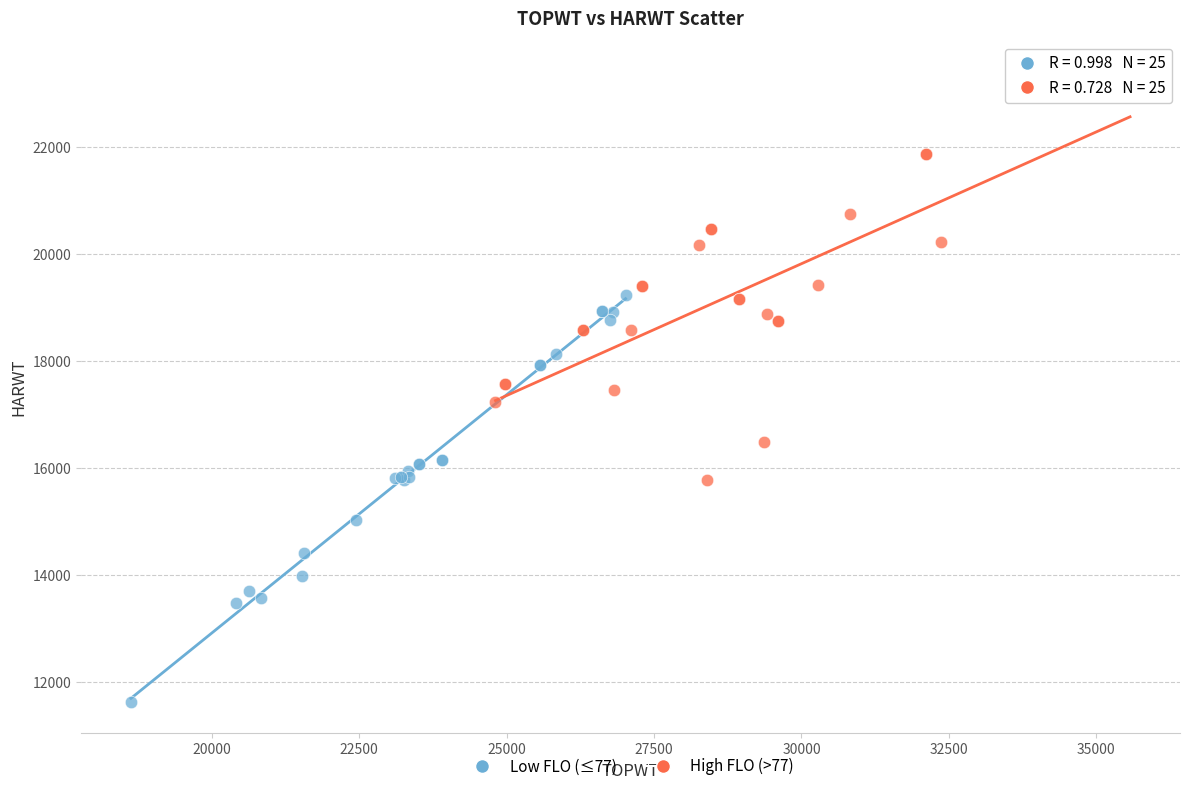

Which series reaches the minimum Y coordinate?

Low FLO (≤77)